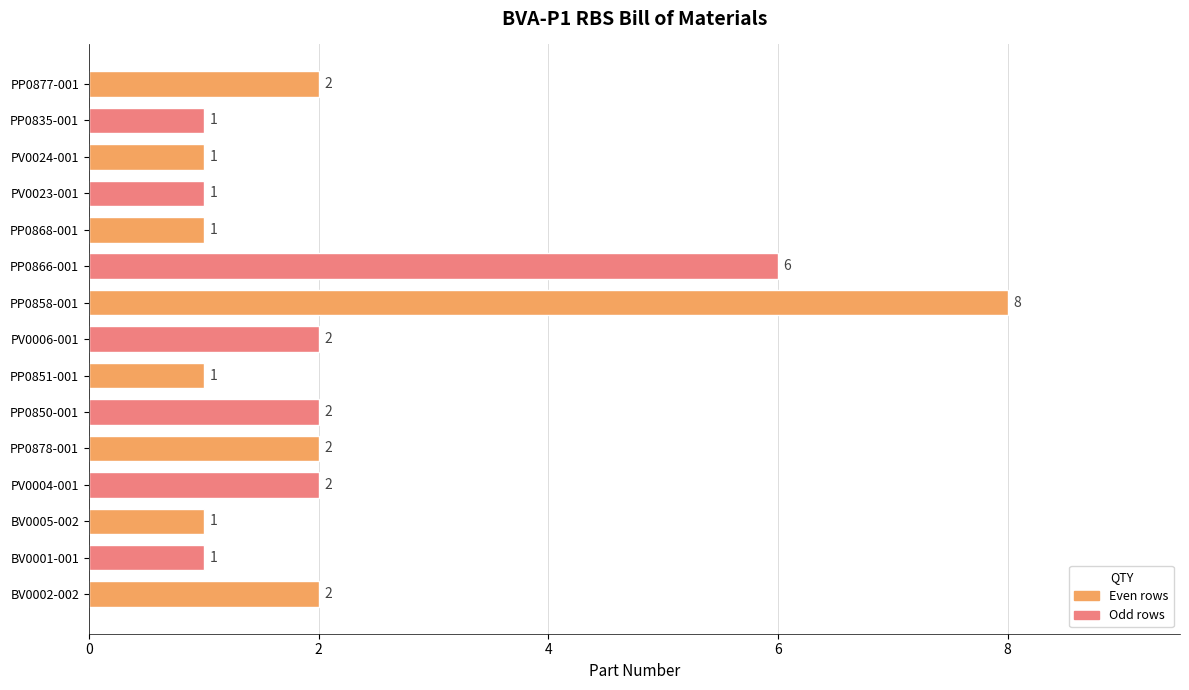

What is the change in value from BV0001-001 to PP0866-001?

+5